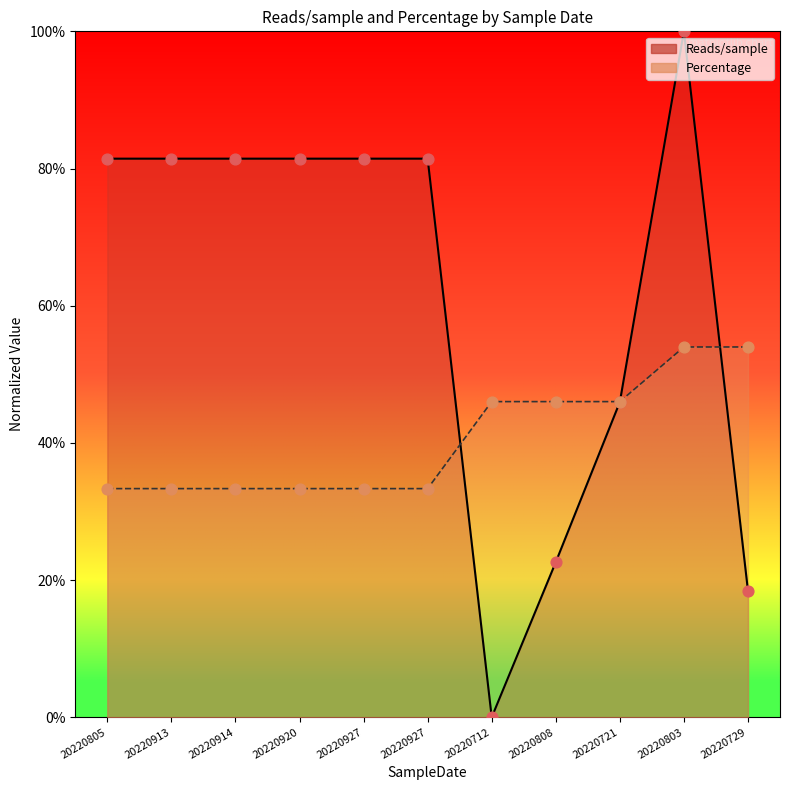

What is the total value across all series at 20220712?

0.5